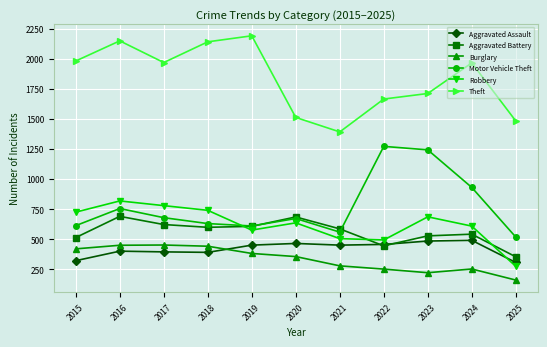

What is the value of the Theft point at the 1st from the left?

1981